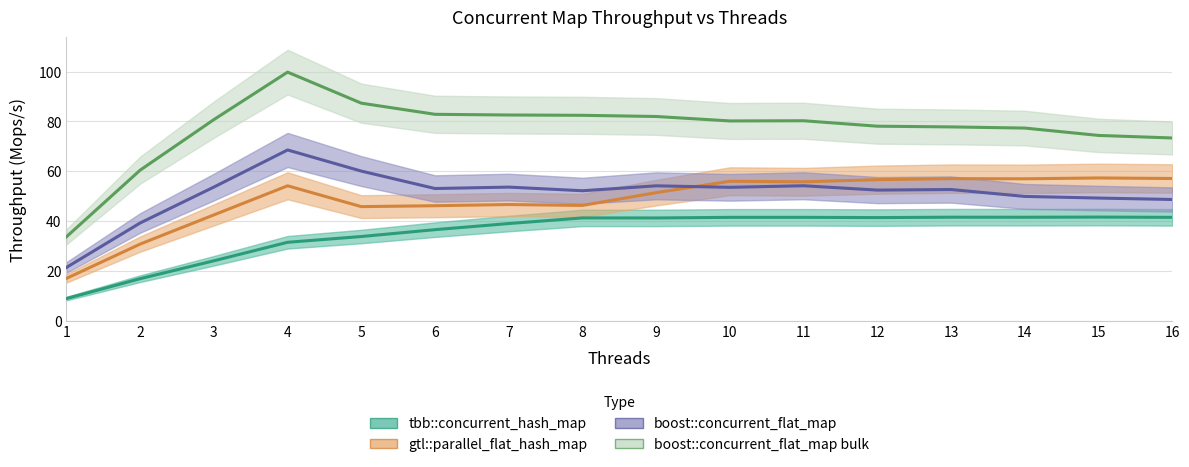

How many data points in gtl::parallel_flat_hash_map are above 54?

8